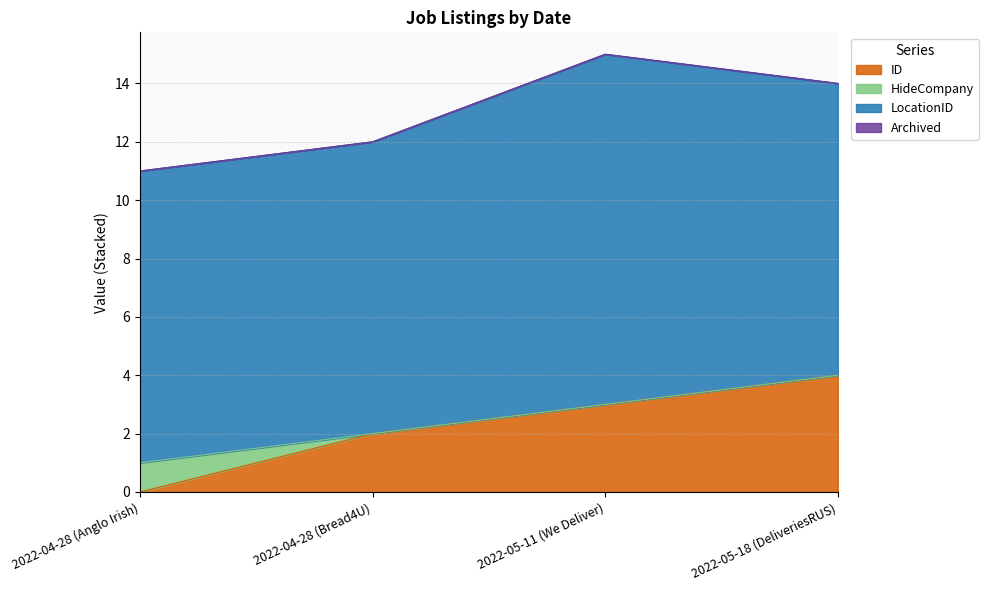

At which category is the sum across all series the highest?

2022-05-11 (We Deliver)